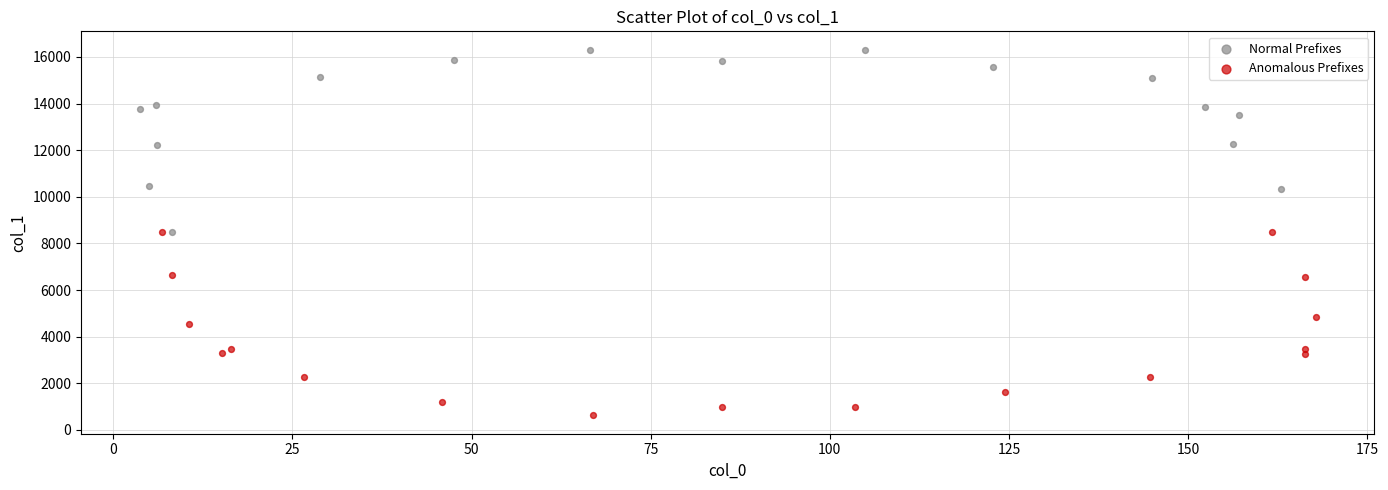

Which series reaches the minimum Y coordinate?

Anomalous Prefixes